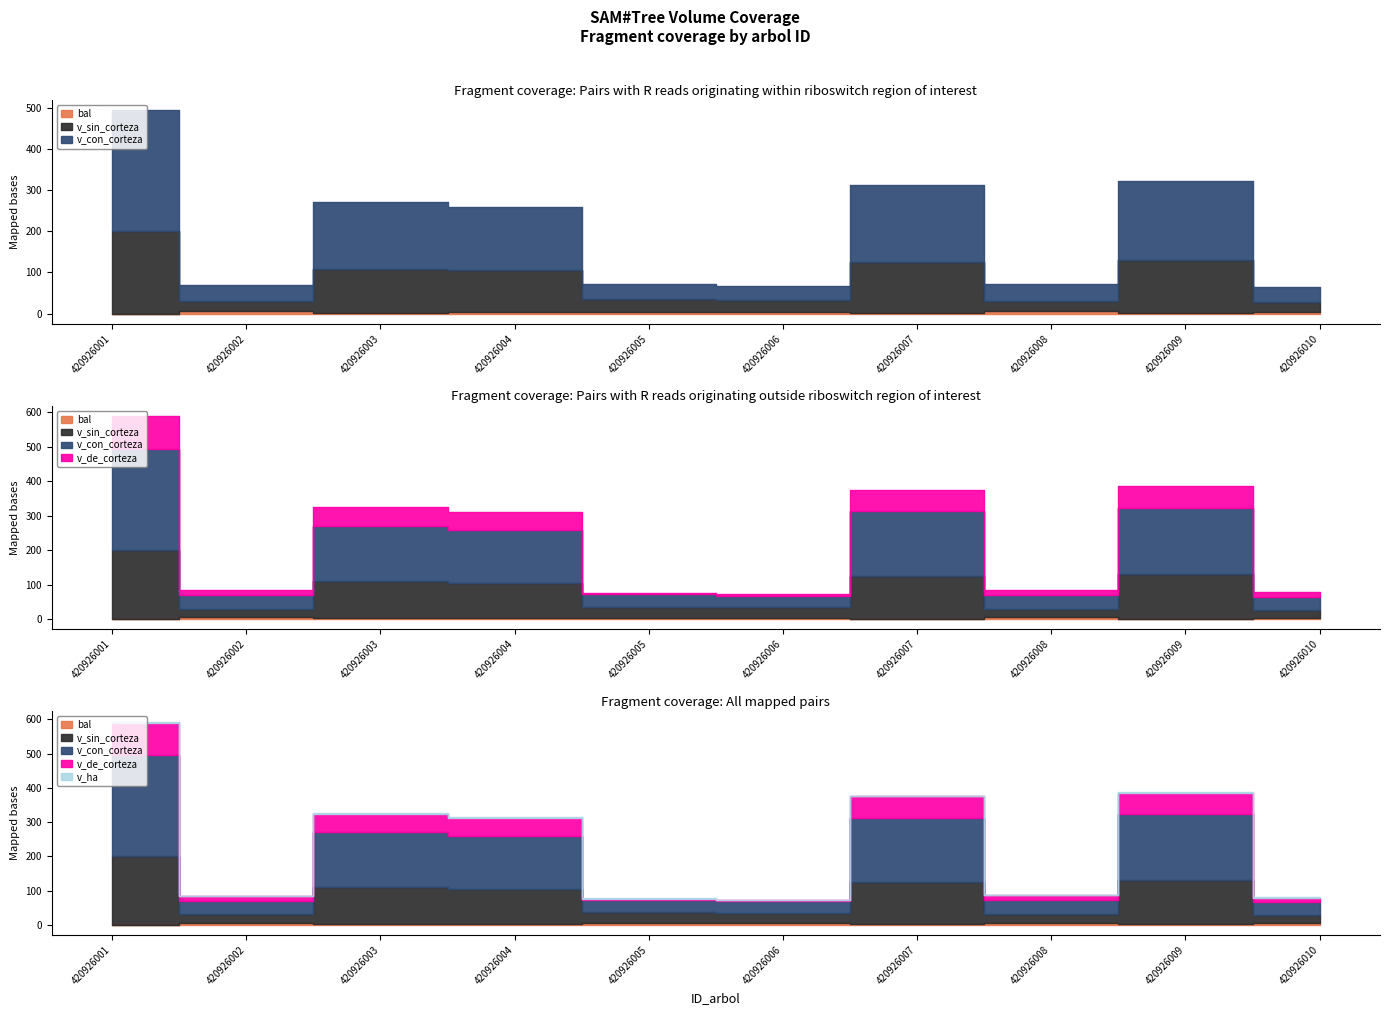

True or false: v_ha and v_sin_corteza cross at least once.

False